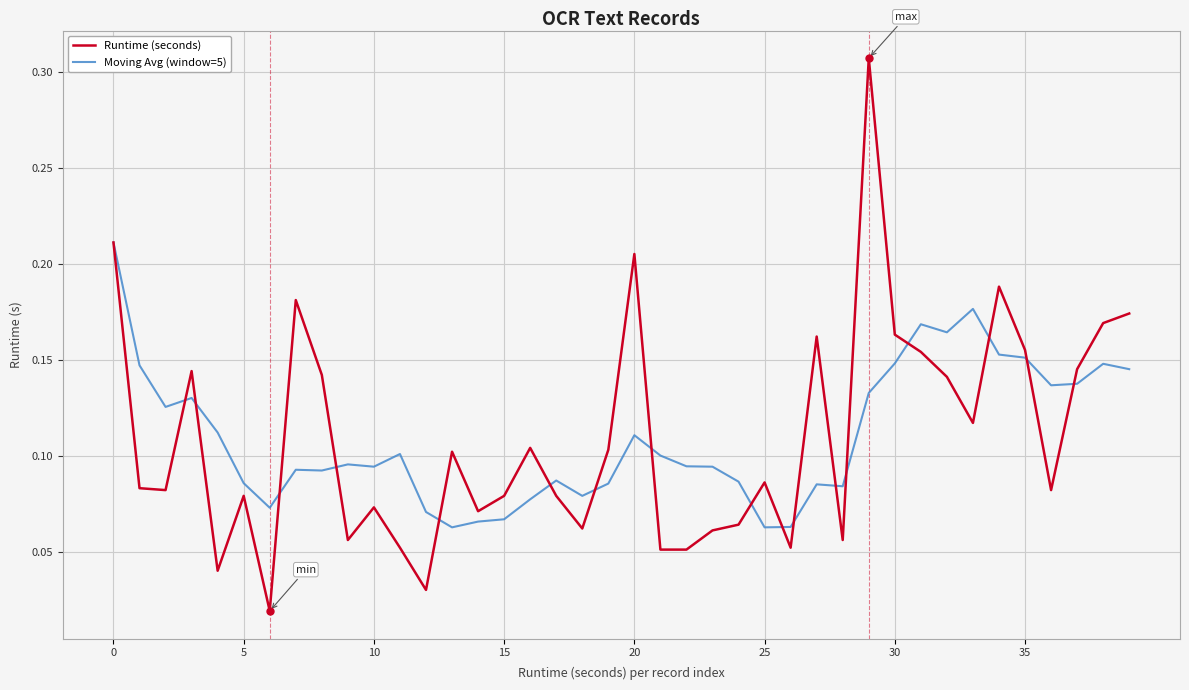

In Moving Avg (window=5), how many points are lower than both neighbors (excluding endpoints)?

10